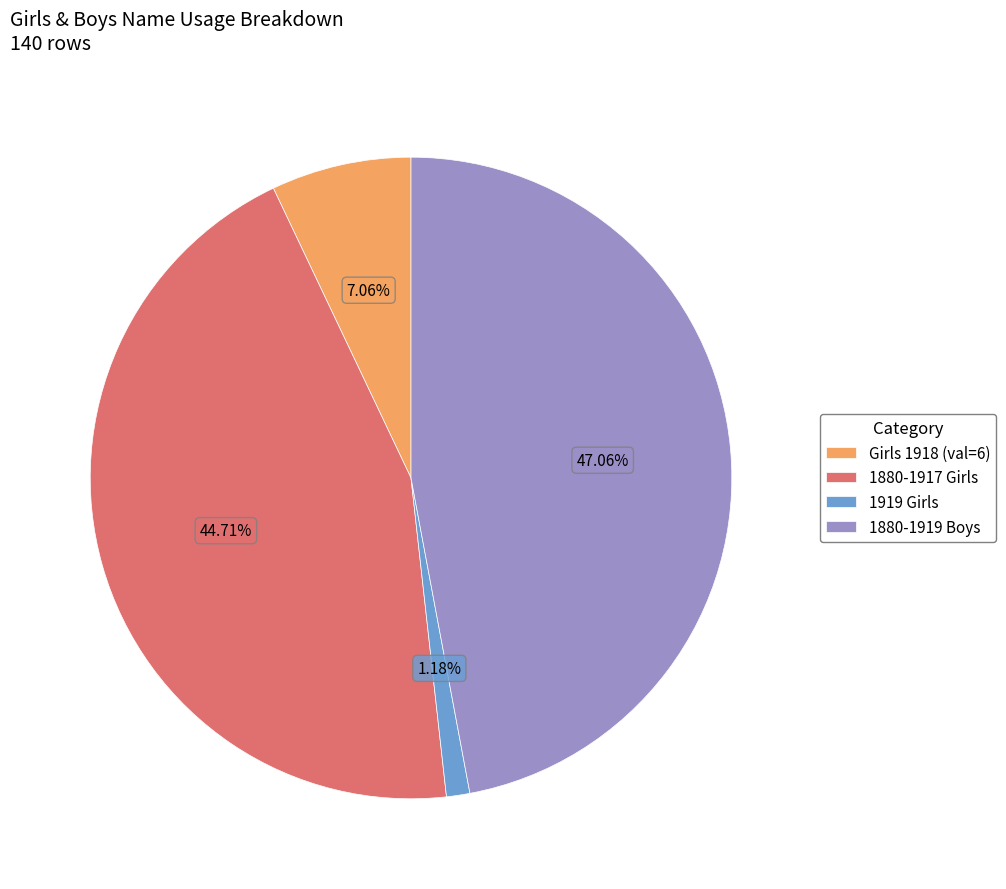

Which has a higher value, Girls 1918 (val=6) or 1880-1917 Girls?

1880-1917 Girls